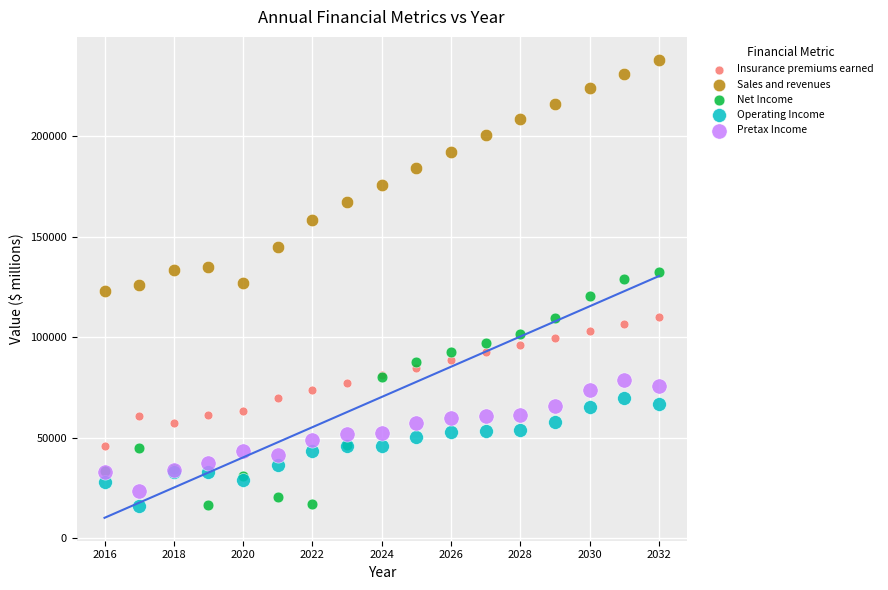

What is the X range (max minus min) for the scatter plot?

16.0